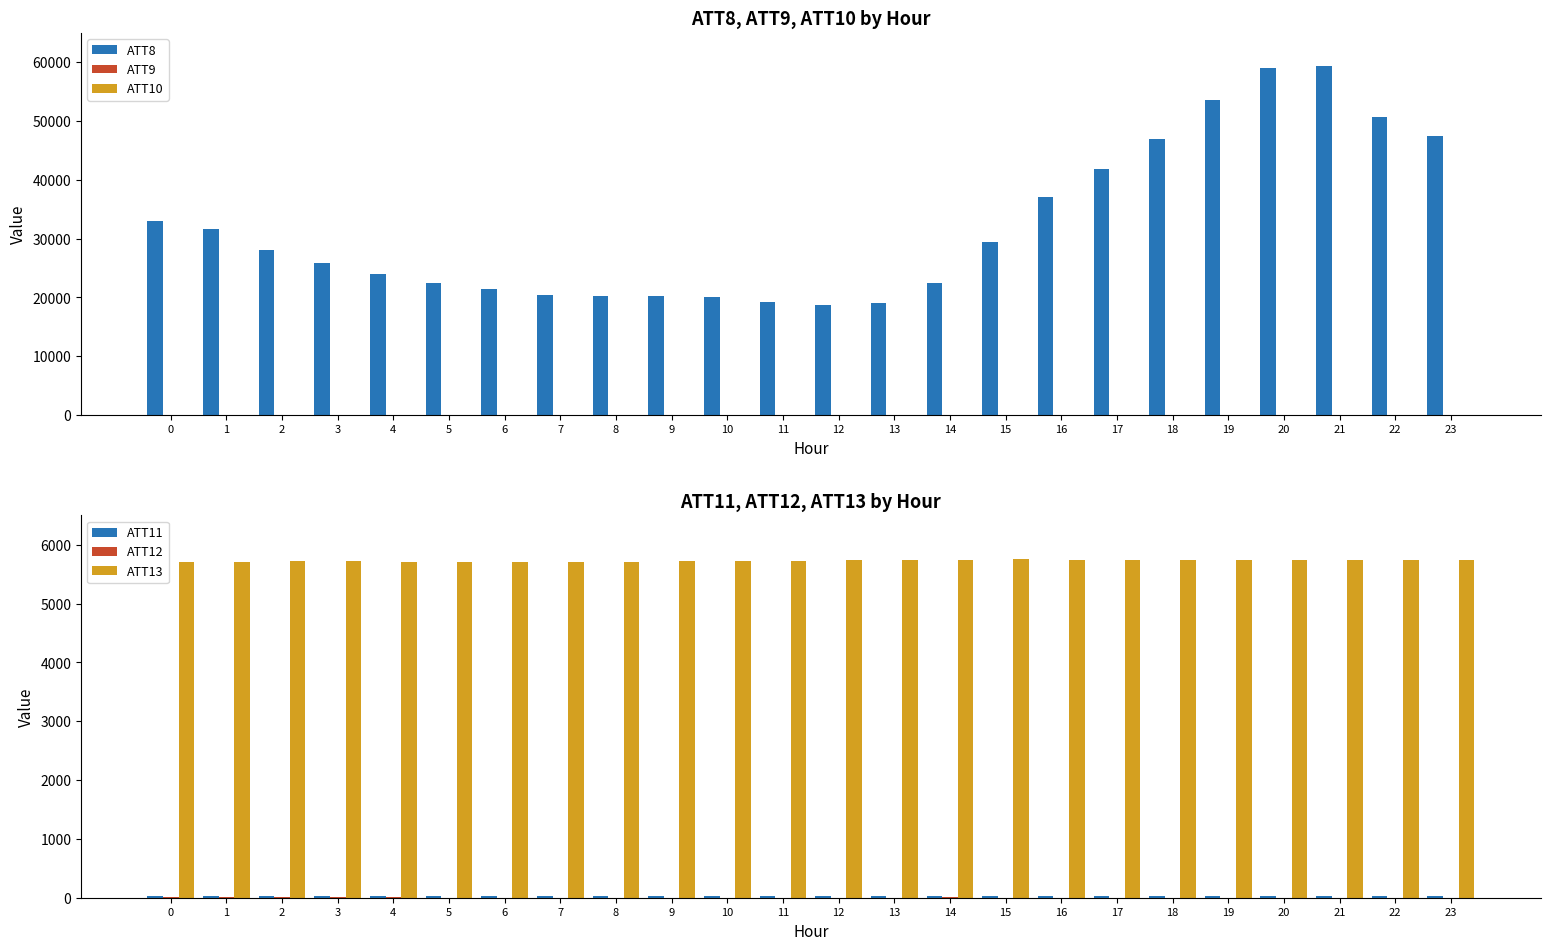

How many data points in ATT9 are above 39?

13